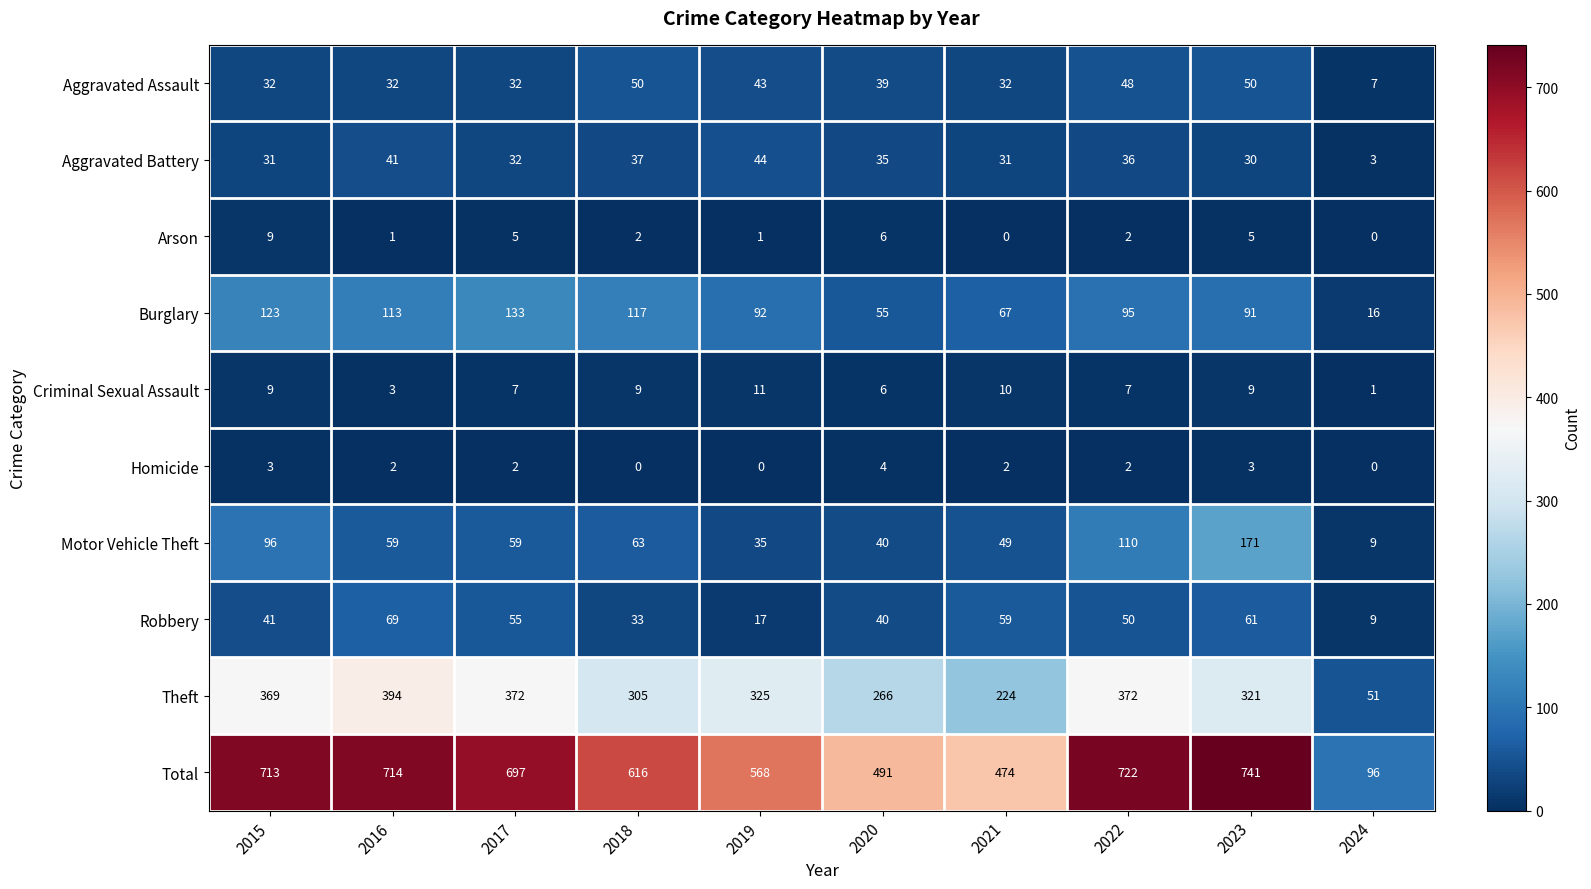

Is it true that Robbery equals 17 at 2019?

True